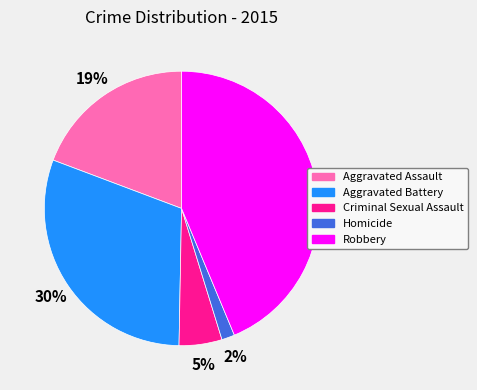

How many segments does this pie chart have?

5